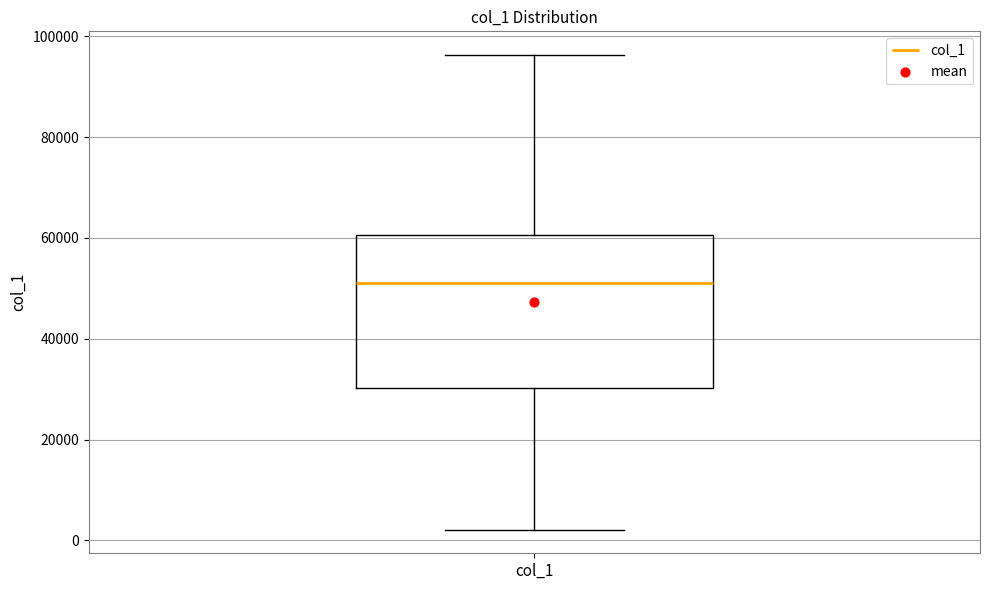

Transcribe this box plot: give where the median line is, the range the box spans, and where the two whiskers end, as read against the y-axis. The values are not printed on the chart, so give them approximately, as read against the axis.

median 50000, box 30000 to 60000, whiskers 2000 to 96000